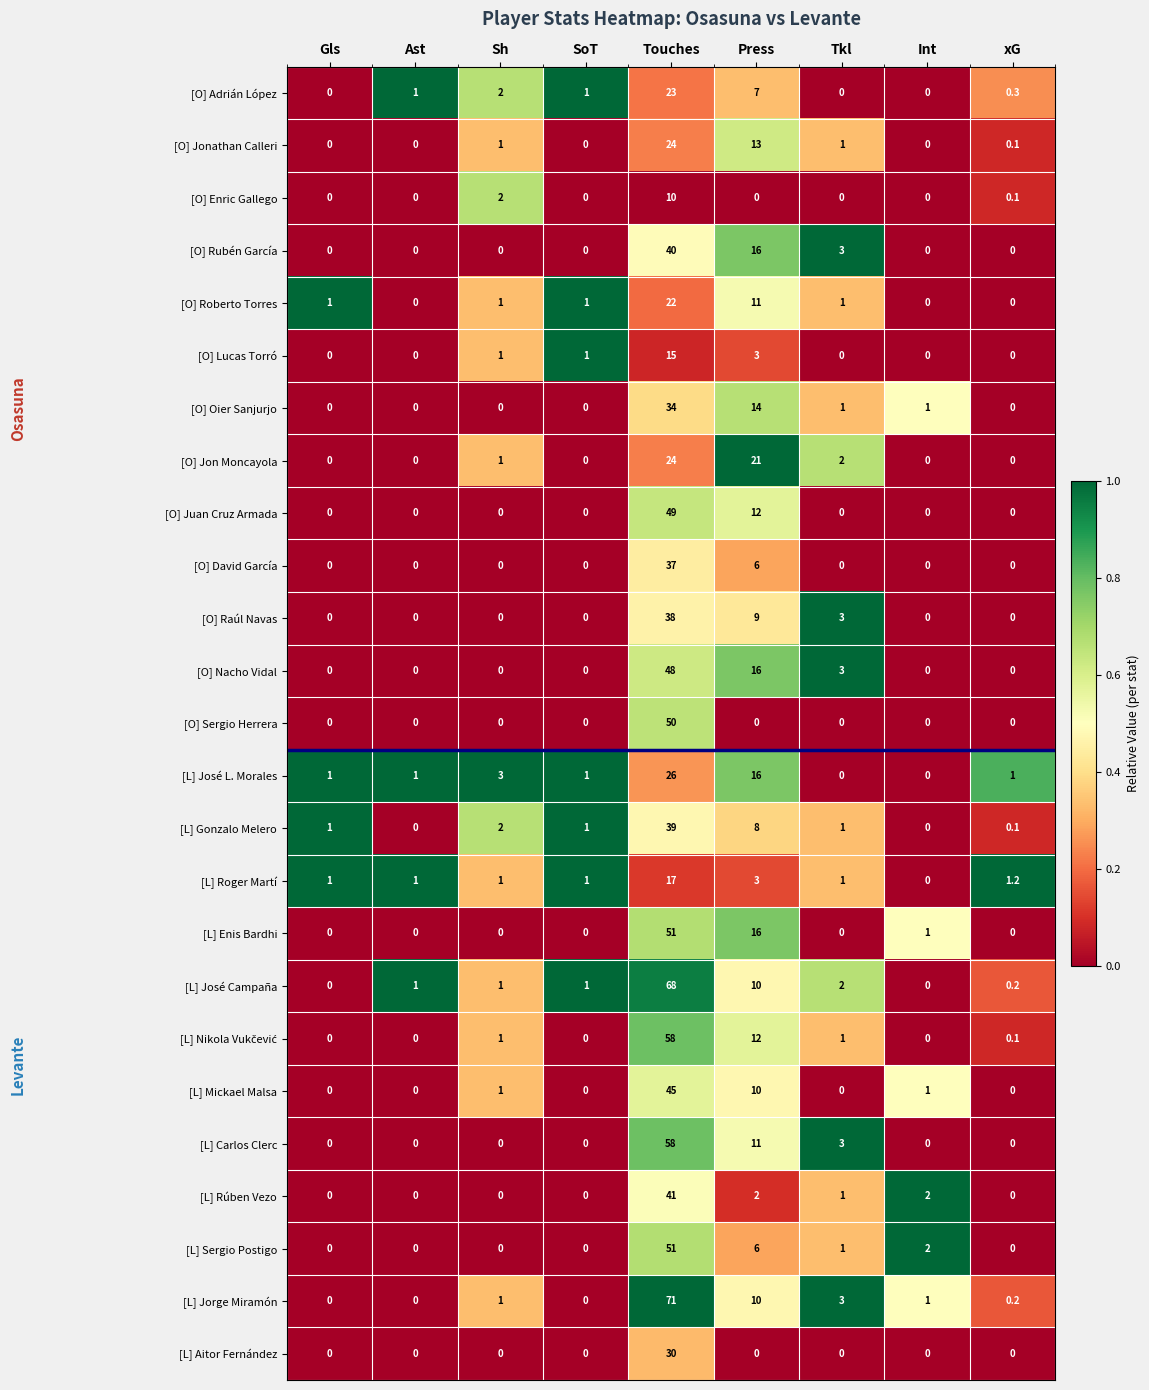

Which label corresponds to the largest value in the chart?

Touches